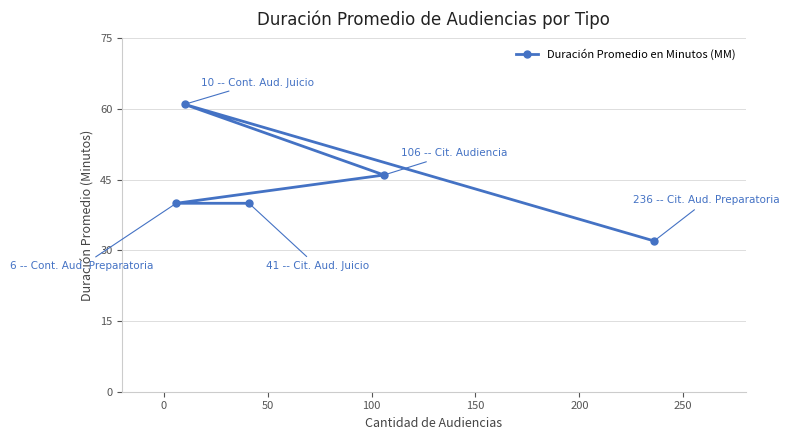

What is the minimum value shown in the chart?

32